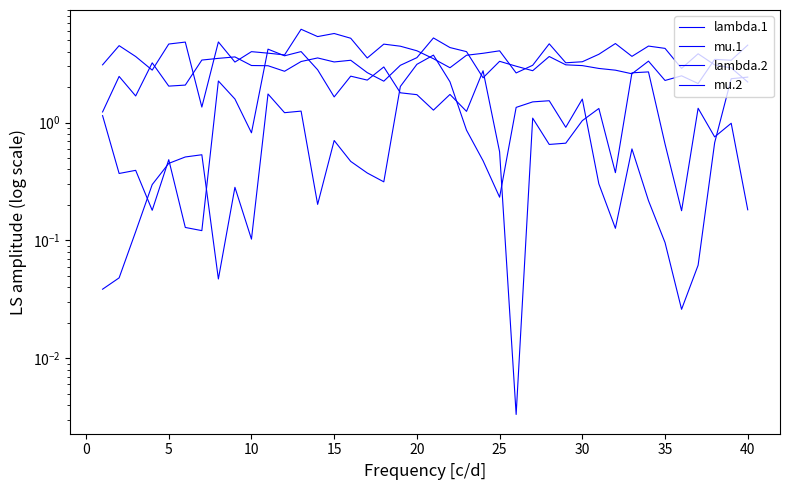

Read the lambda.2 value at 25.

4.1